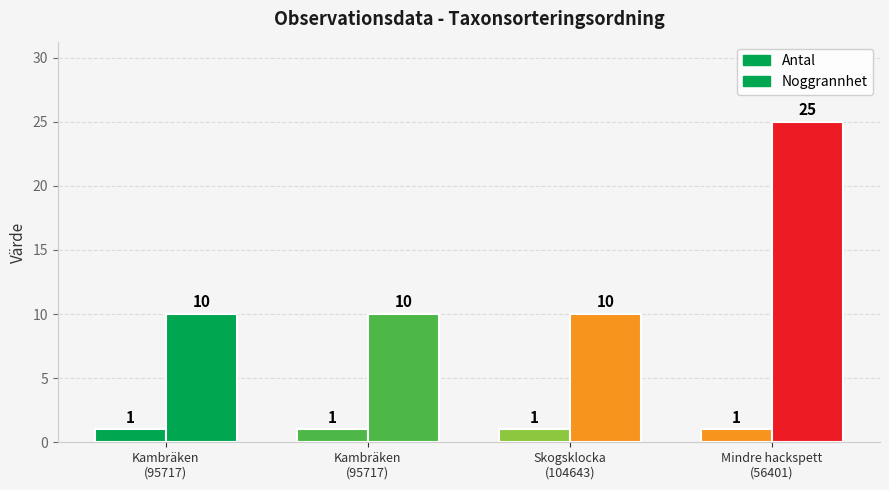

The value of Antal at 95717 is 1. True or false?

True